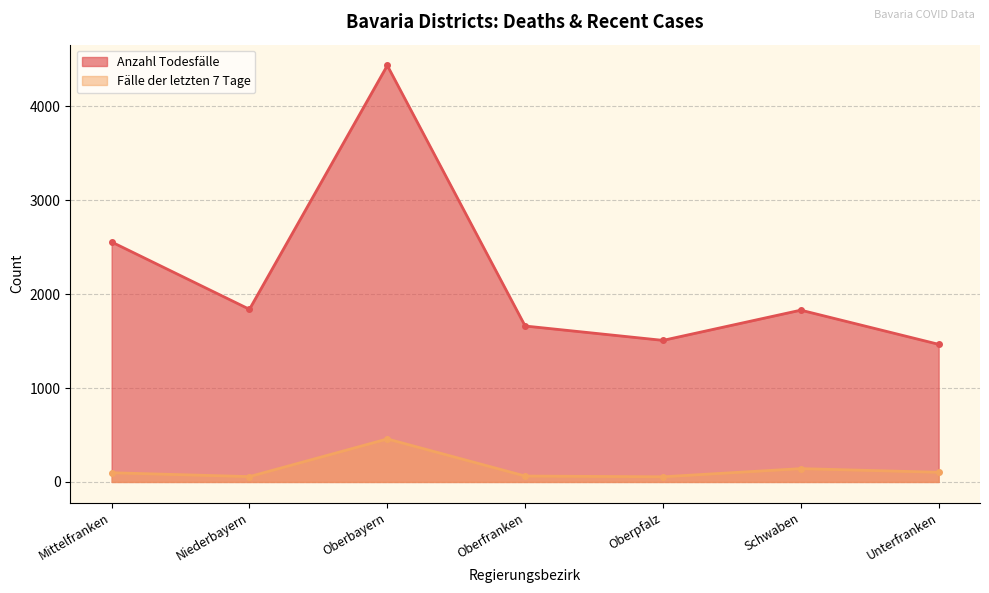

Reading right to left, list all the values displayed in this chart.

Anzahl Todesfälle: Unterfranken=1466	Schwaben=1830	Oberpfalz=1508	Oberfranken=1661	Oberbayern=4436	Niederbayern=1839	Mittelfranken=2556
Fälle der letzten 7 Tage: Unterfranken=103	Schwaben=142	Oberpfalz=55	Oberfranken=63	Oberbayern=458	Niederbayern=57	Mittelfranken=98